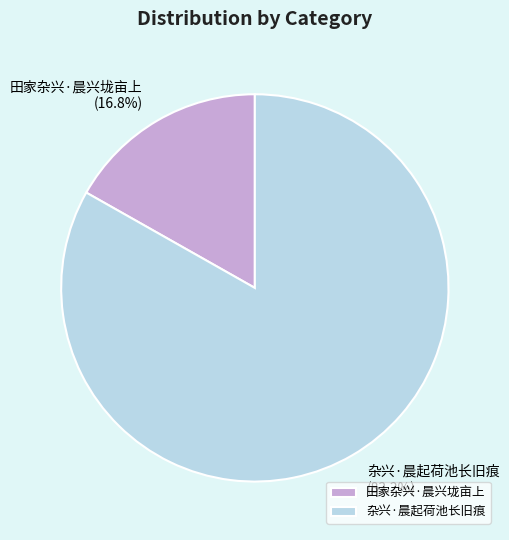

Which has a higher value, 杂兴·晨起荷池长旧痕 or 田家杂兴·晨兴垅亩上?

杂兴·晨起荷池长旧痕